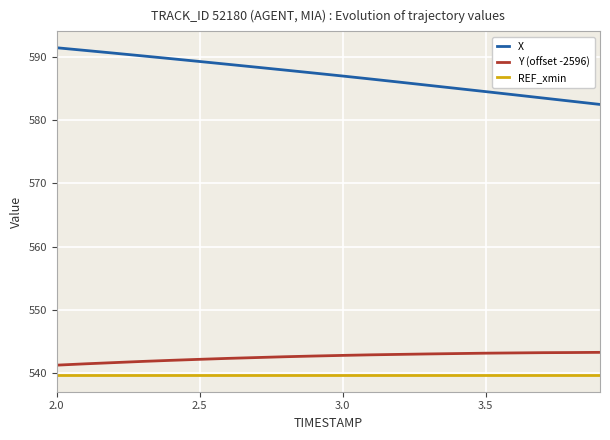

Which series has the largest total across all categories?

X